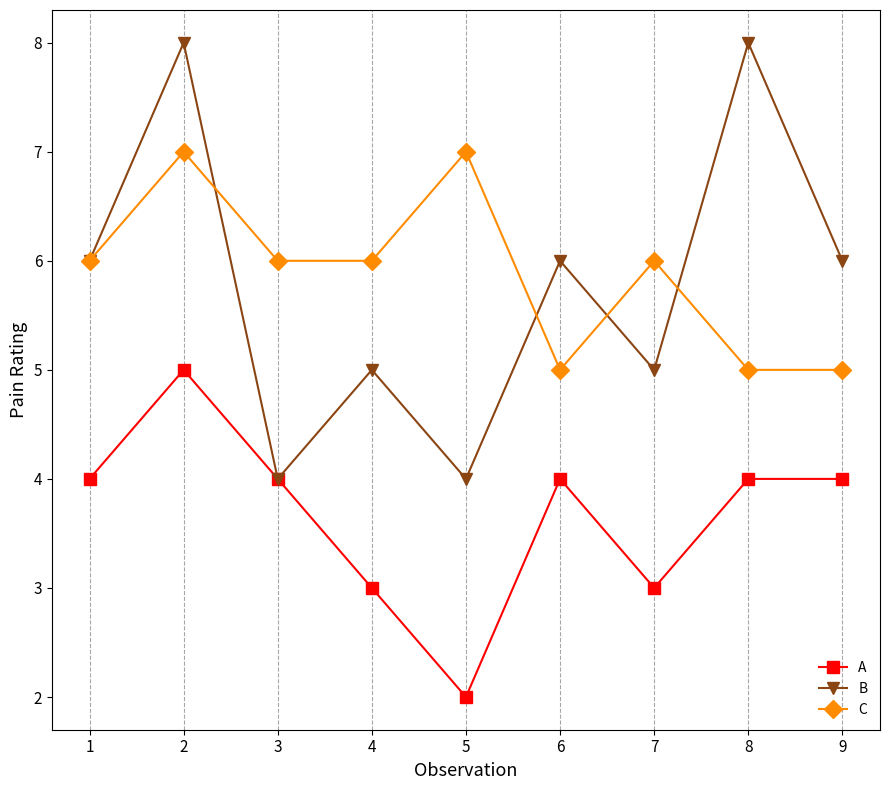

At which category does C reach its first local peak?

2